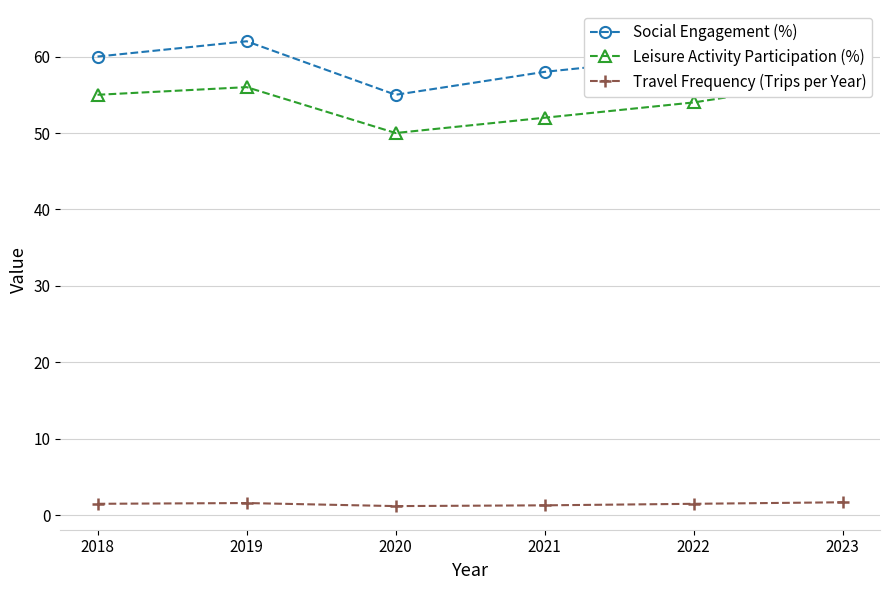

True or false: Social Engagement (%) and Leisure Activity Participation (%) cross at least once.

False